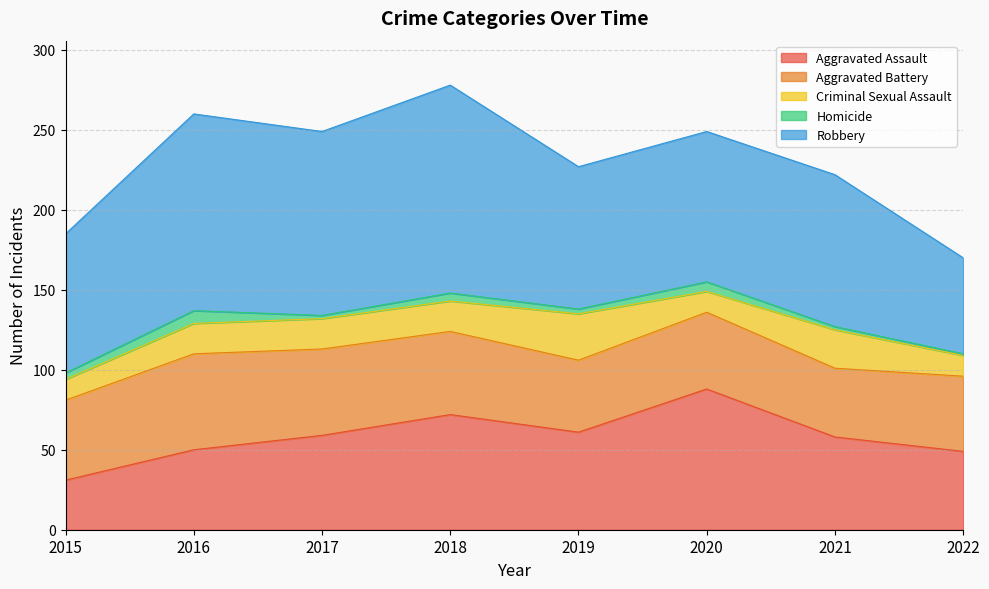

At how many categories does at least one series exceed 55?

8